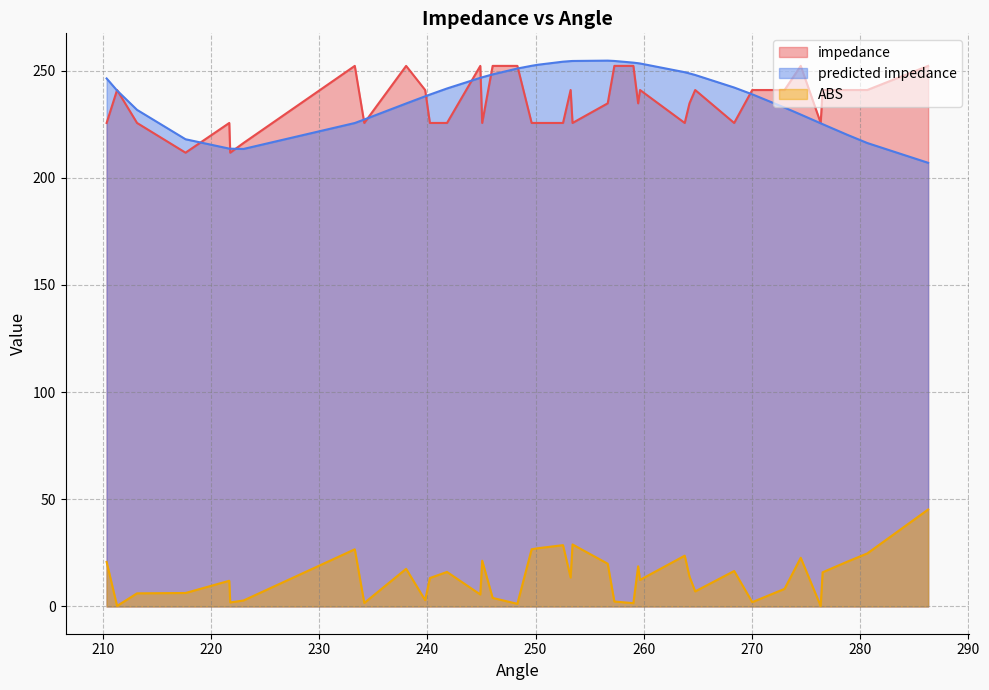

How many categories are shown in the chart?

40